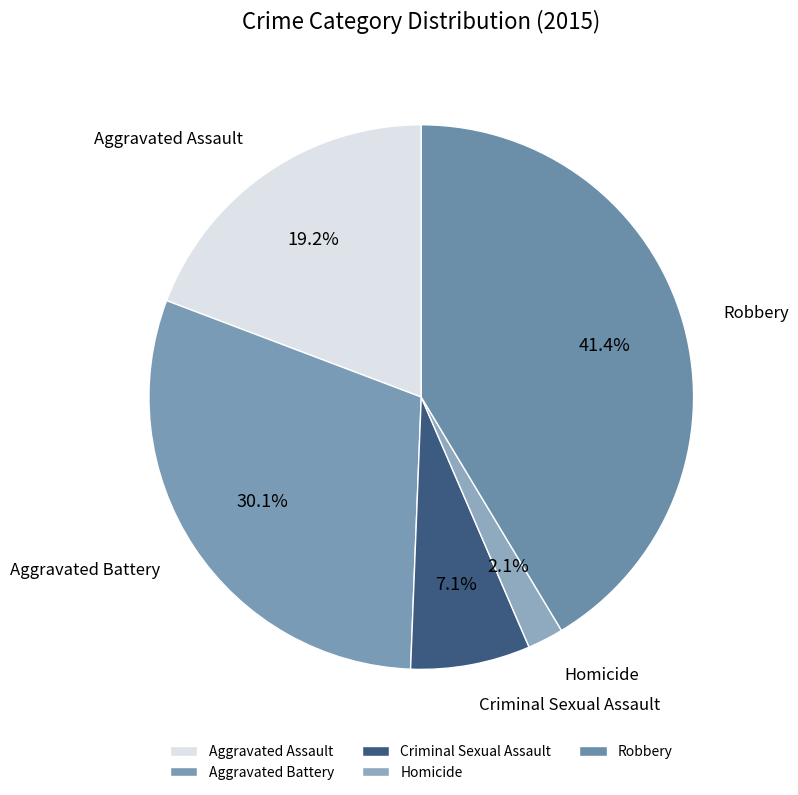

Does Criminal Sexual Assault represent more than half of the total?

No